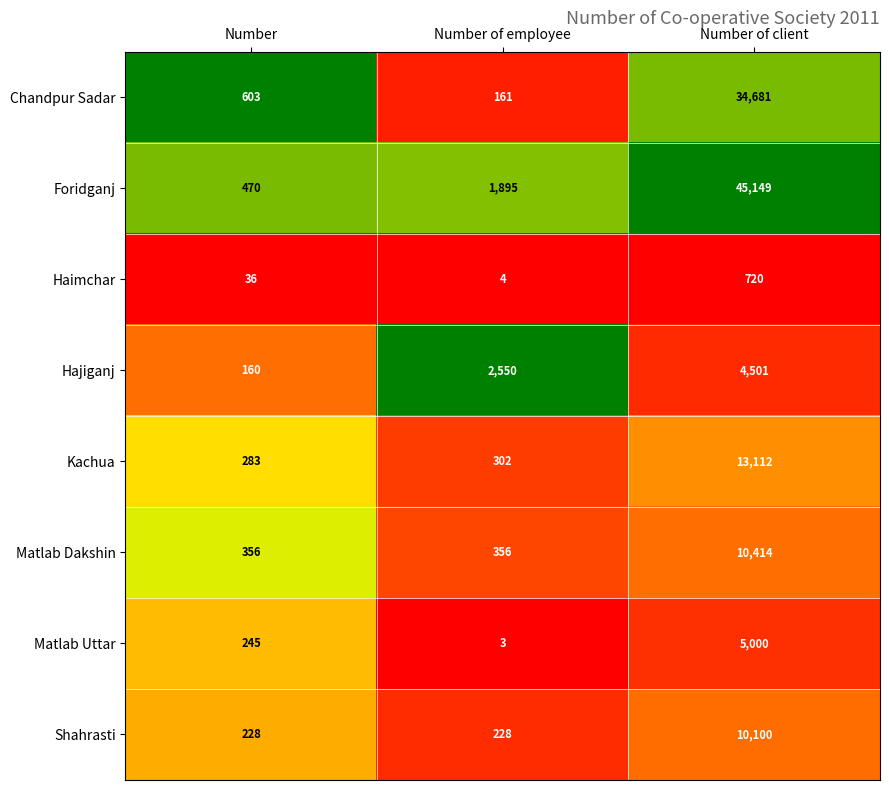

Reading left to right, list all the values displayed in this chart.

Chandpur Sadar: 603	161	34681
Foridganj: 470	1895	45149
Haimchar: 36	4	720
Hajiganj: 160	2550	4501
Kachua: 283	302	13112
Matlab Dakshin: 356	356	10414
Matlab Uttar: 245	3	5000
Shahrasti: 228	228	10100